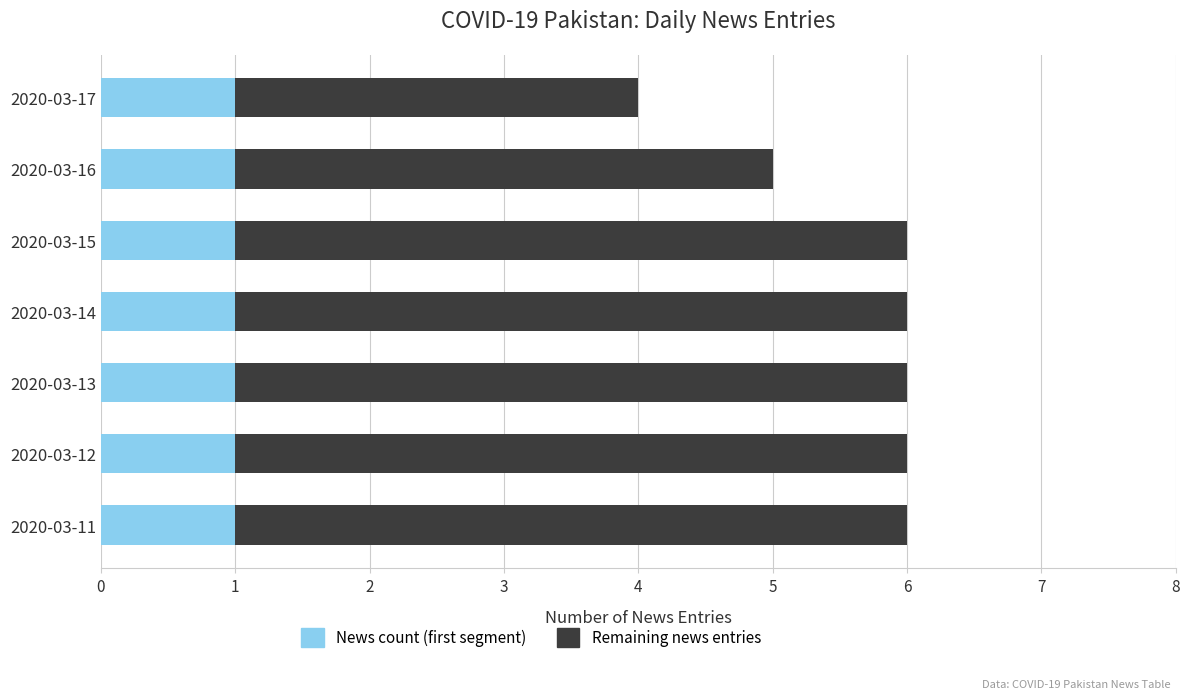

The value of News count (first segment) at 2020-03-15 is 1. True or false?

True